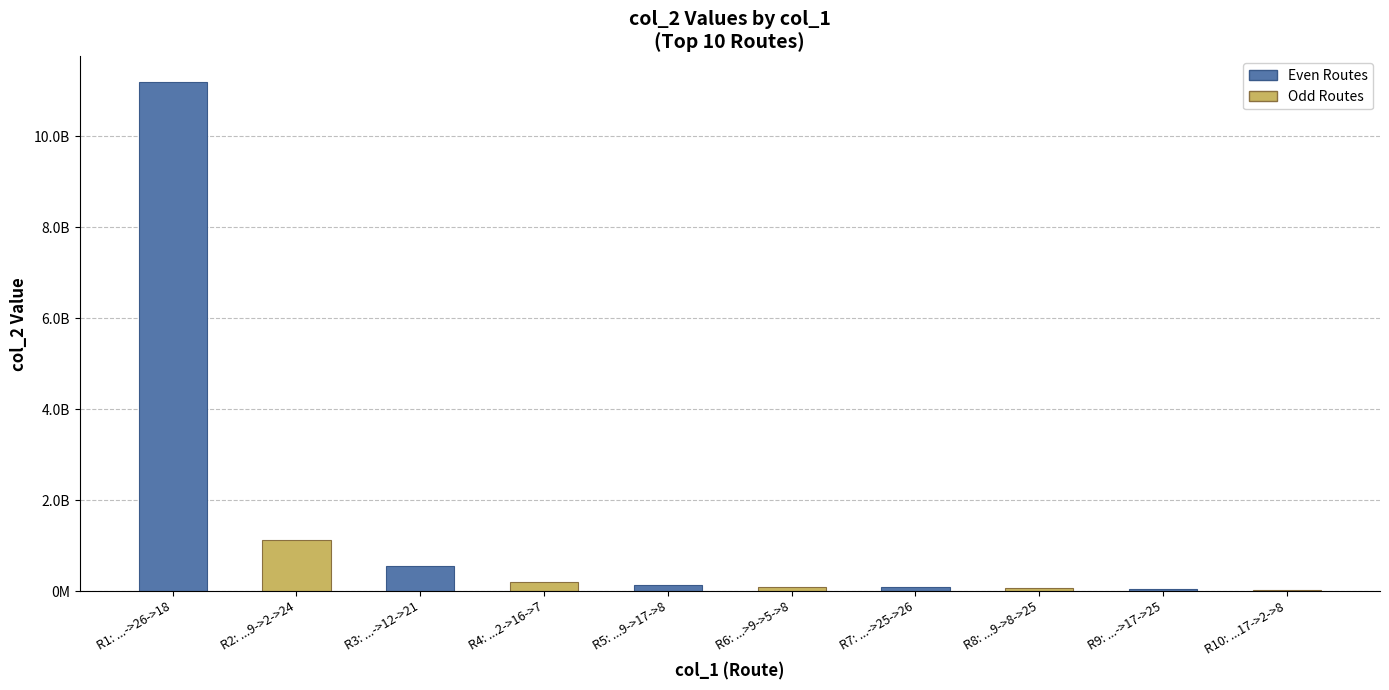

At which category is the sum across all series the highest?

R1: ...->26->18